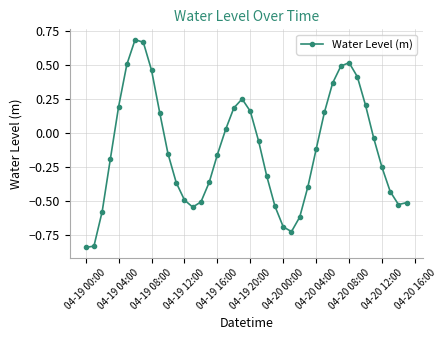

What is the difference between the maximum and minimum values?

1.5